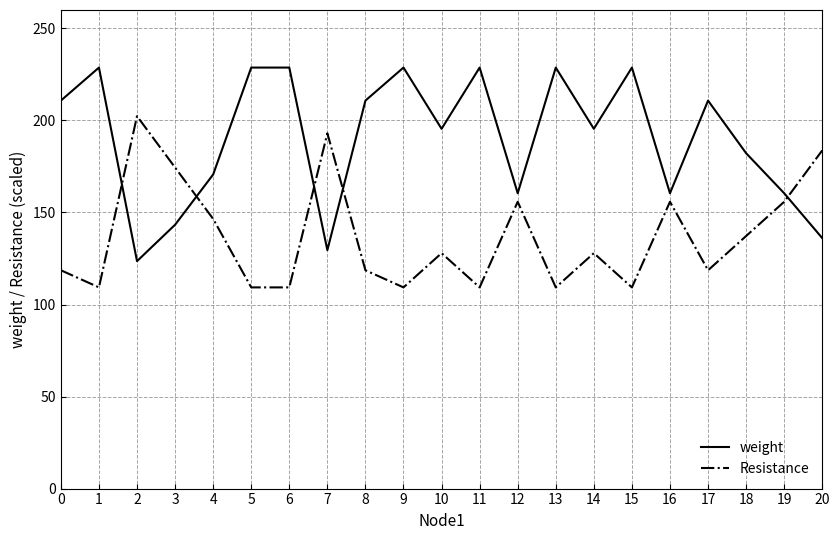

Reading left to right, extract all data points from this chart.

weight: 210.8	228.7	123.6	143.3	170.6	228.7	228.7	129.5	210.8	228.7	195.5	228.7	160.4	228.7	195.5	228.7	160.4	210.8	182.2	160.4	136.1
Resistance: 118.6	109.3	202.3	174.4	146.5	109.3	109.3	193.0	118.6	109.3	127.9	109.3	155.8	109.3	127.9	109.3	155.8	118.6	137.2	155.8	183.7